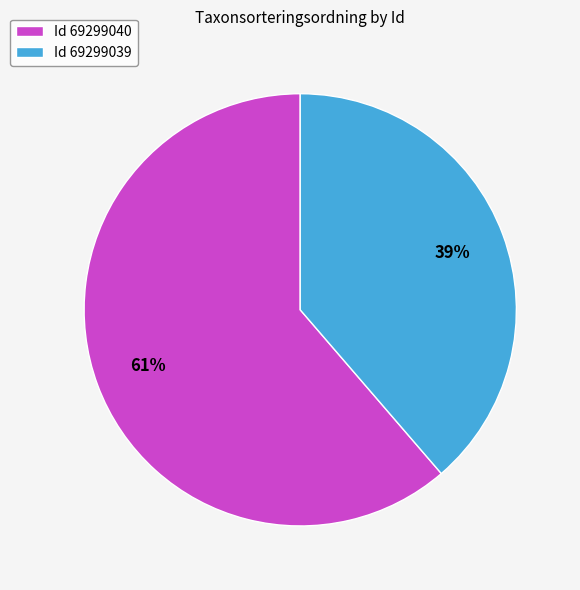

How many slices are in this pie chart?

2